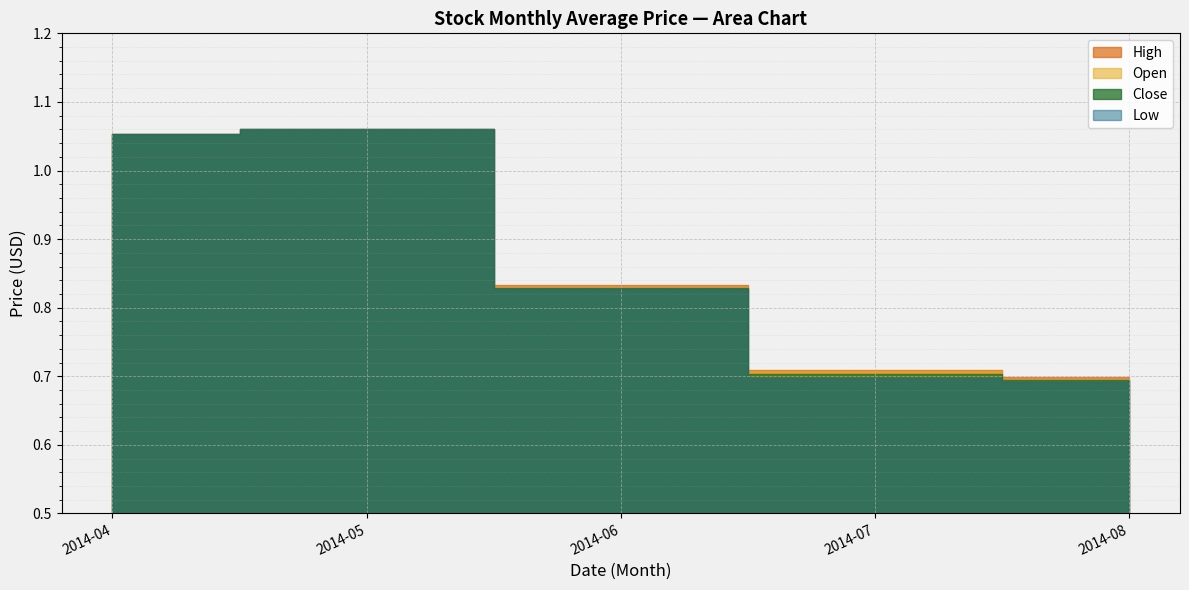

The value of Low at 2014-12 is 1.1. True or false?

False